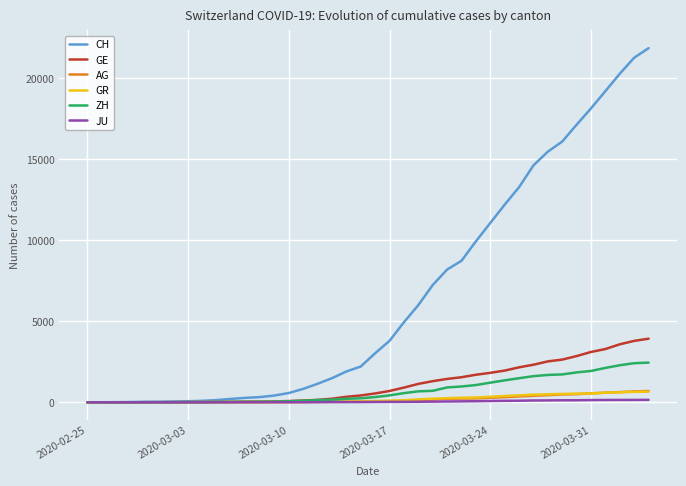

Which series has the largest total across all categories?

CH